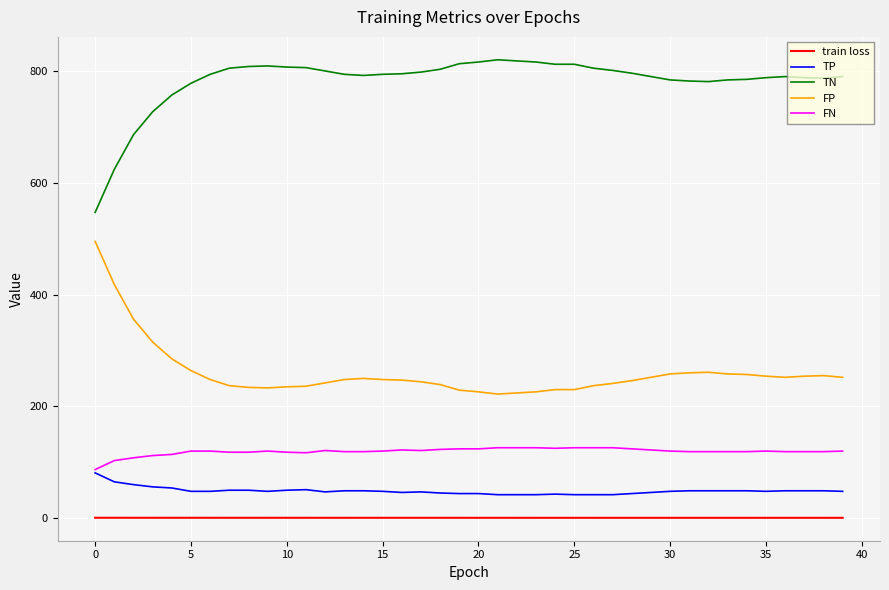

True or false: train loss and TN intersect in this chart.

False